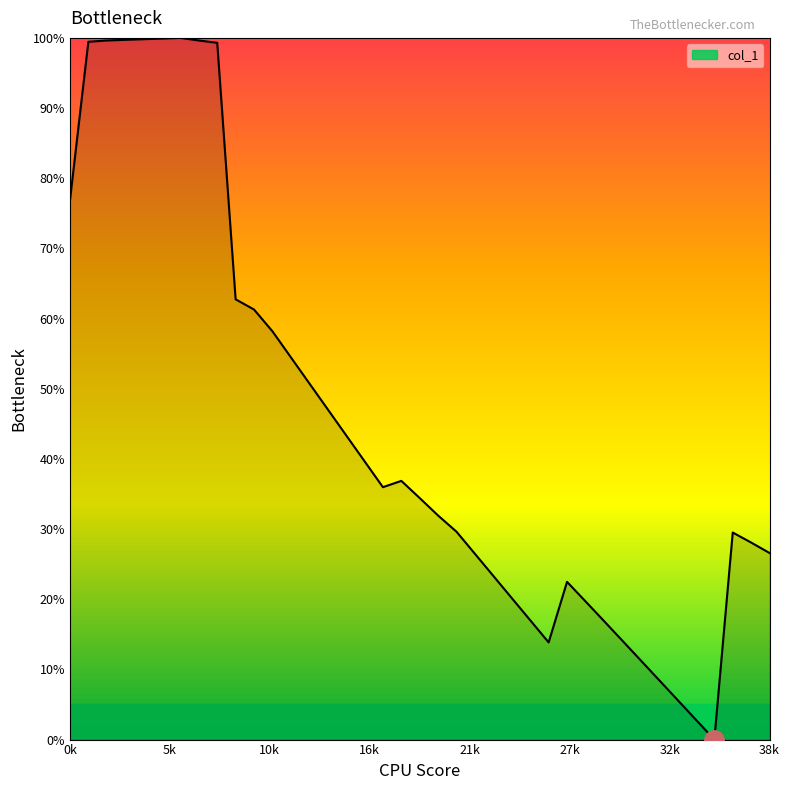

What is the maximum value shown in the chart?

100.0